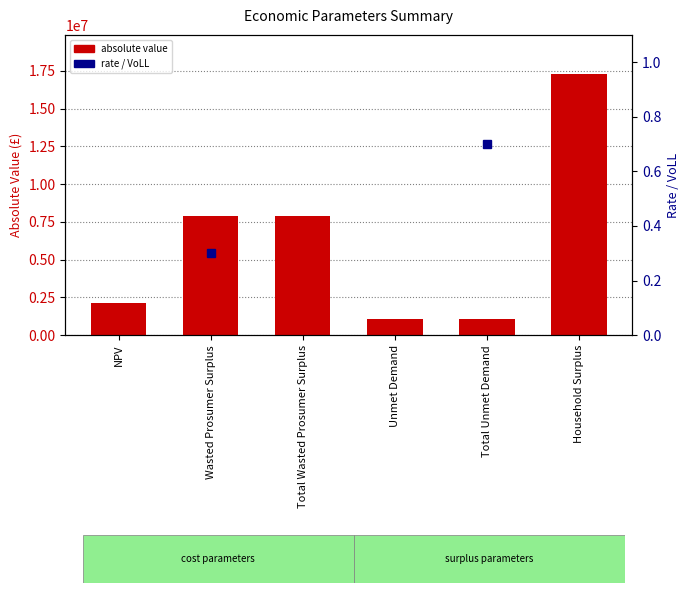

The value at NPV is 2121053.5. True or false?

True